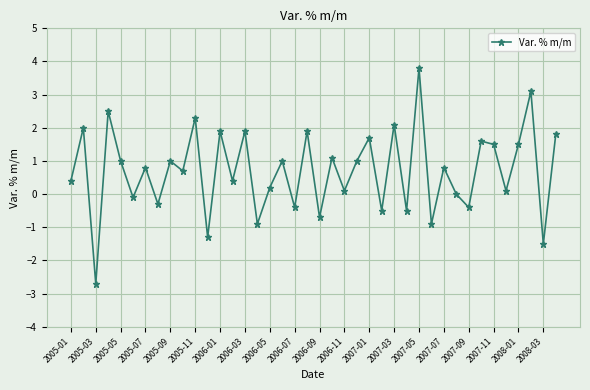

What is the value of the 20th point from the left?

1.9